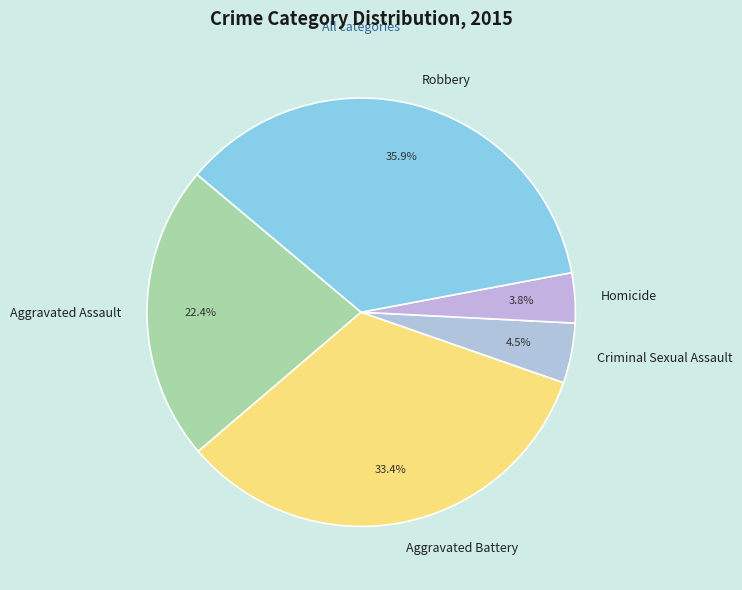

What is the largest slice in the pie chart?

Robbery